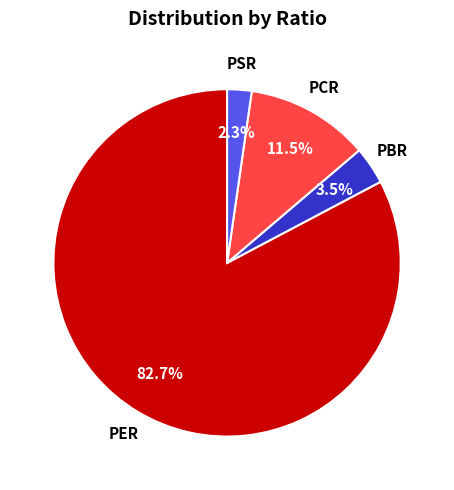

To the nearest percent, what percentage of the pie is PSR?

2%